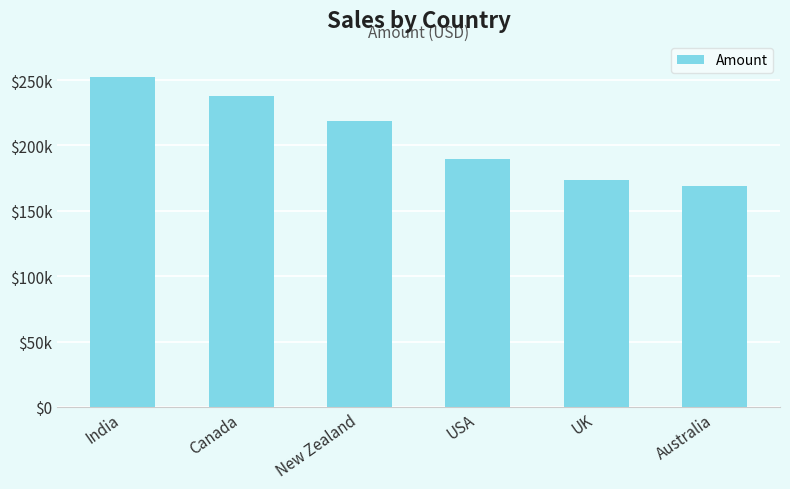

What is the change in value from India to Australia?

-83790